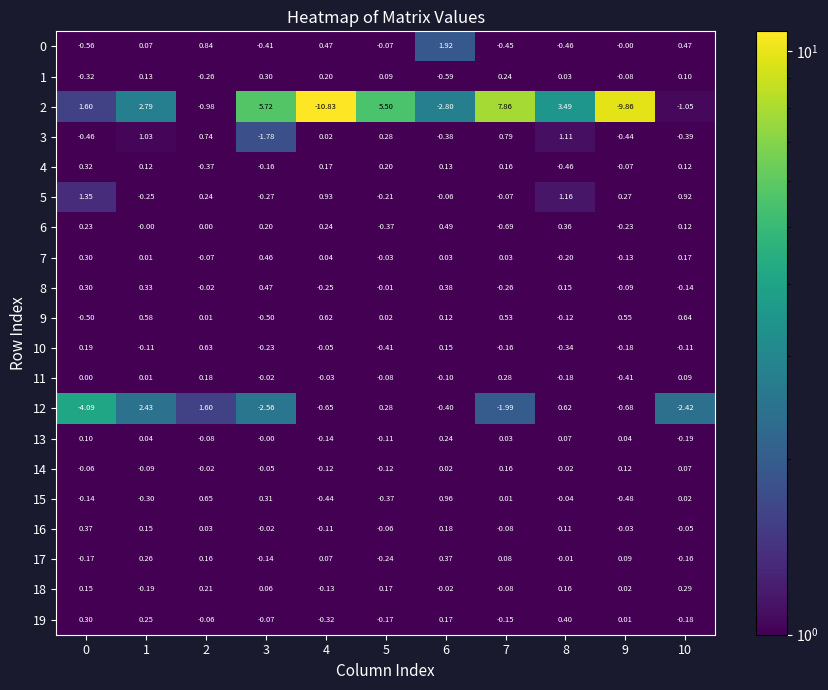

Is the value of 2 at 7 greater than the value of 0 at 4?

Yes